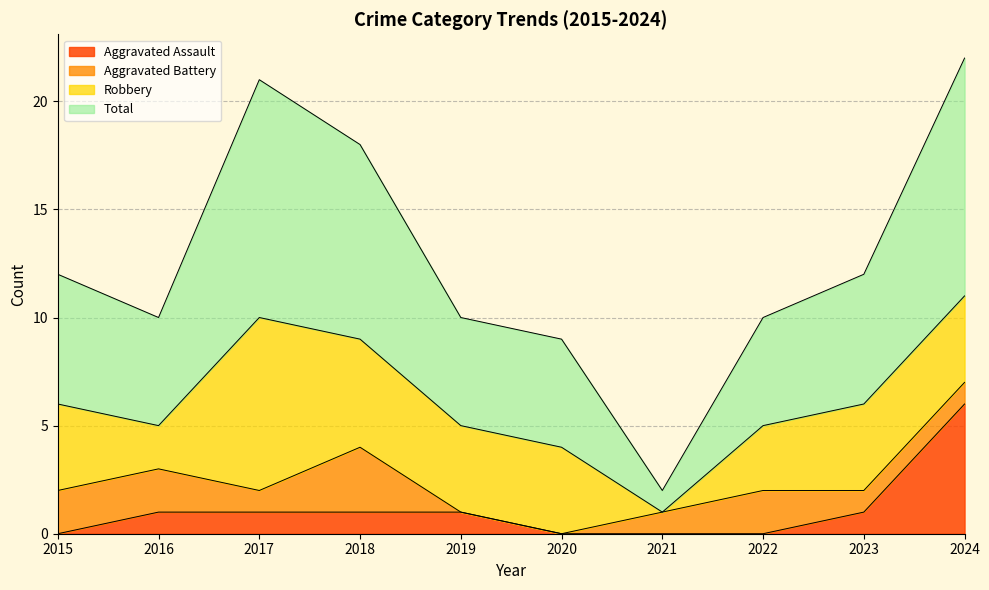

True or false: Aggravated Assault and Total cross at least once.

False